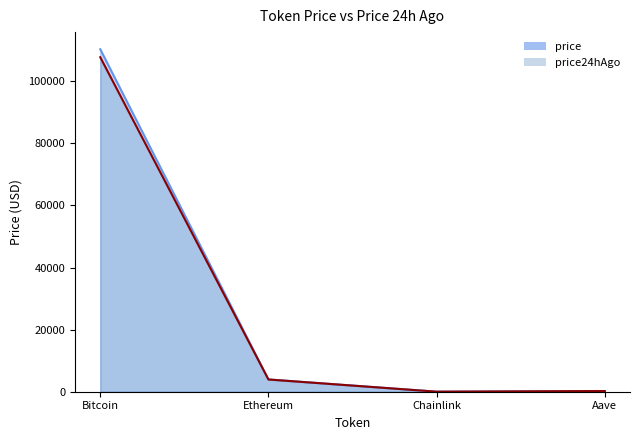

What is the sum of all price values?

114529.1